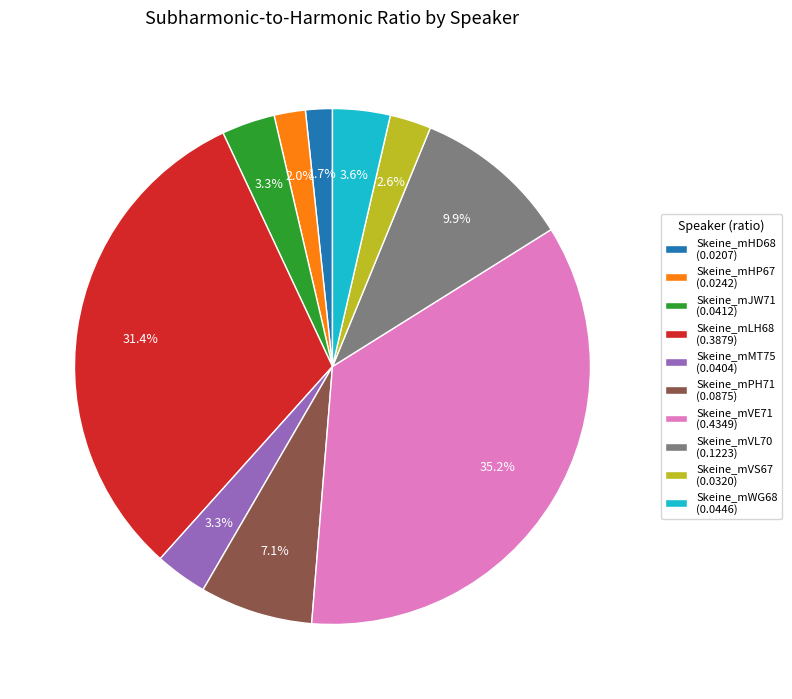

How many slices are in this pie chart?

10